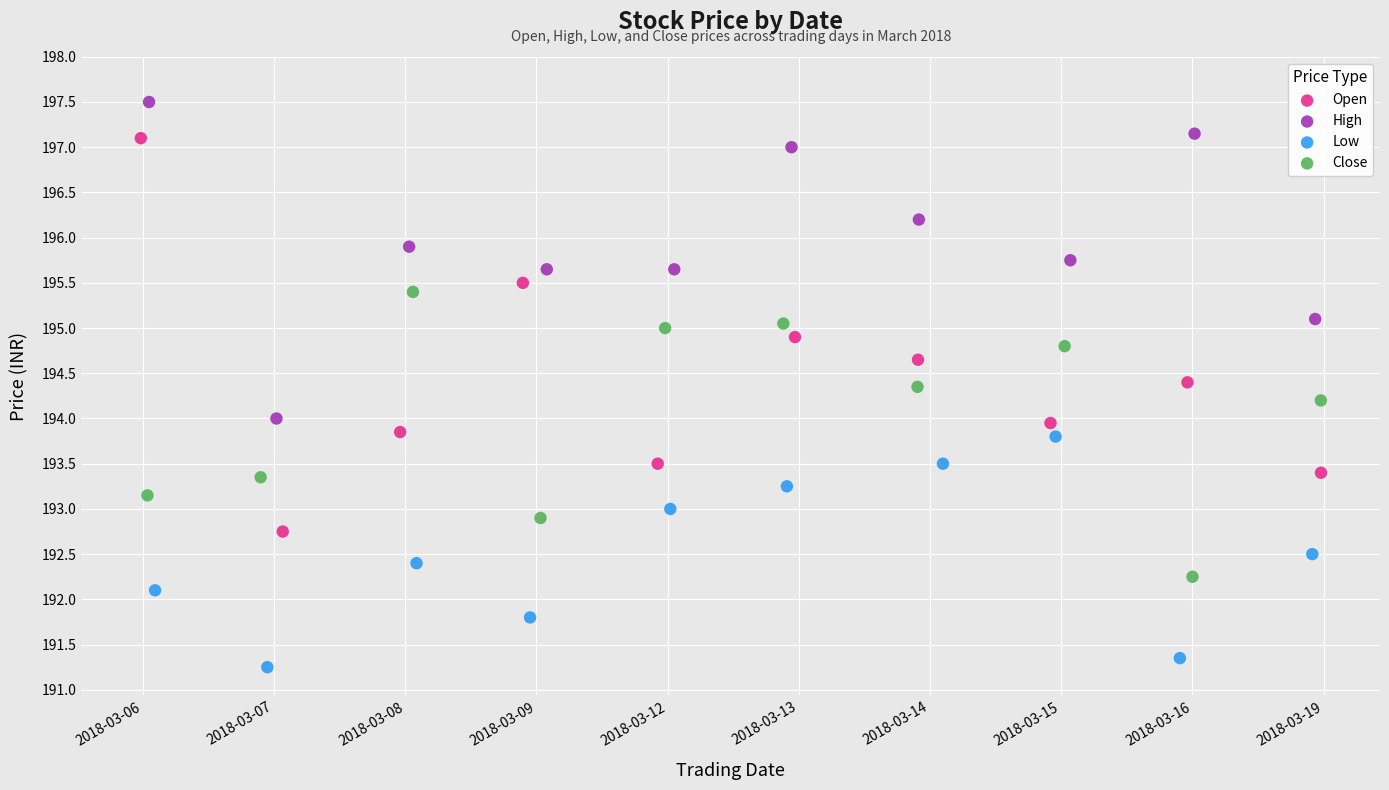

What are all the series names shown in the legend?

Open, High, Low, Close